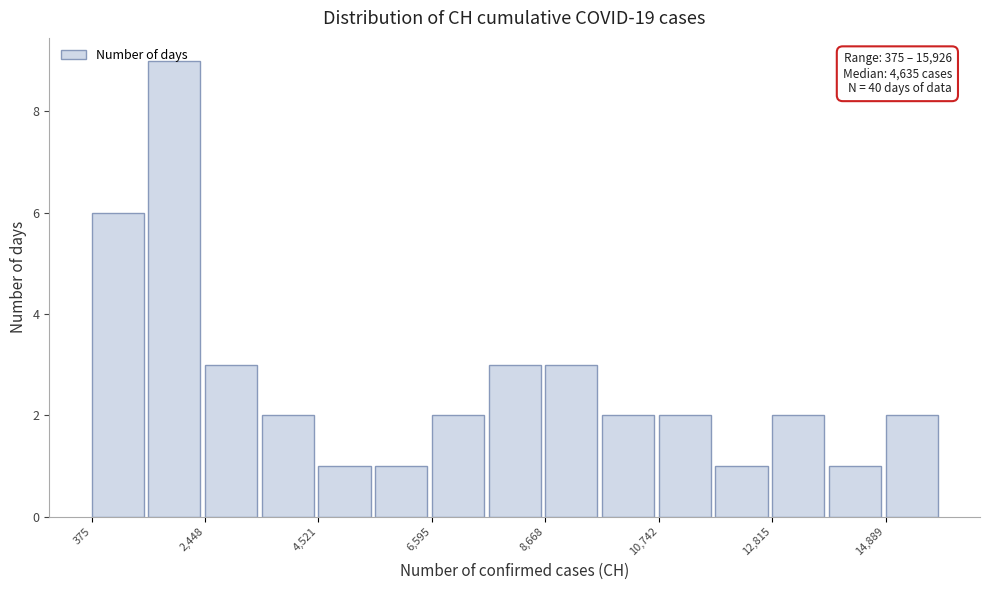

Read against the x-axis, roughly where is the centre of the tallest bar?

2000